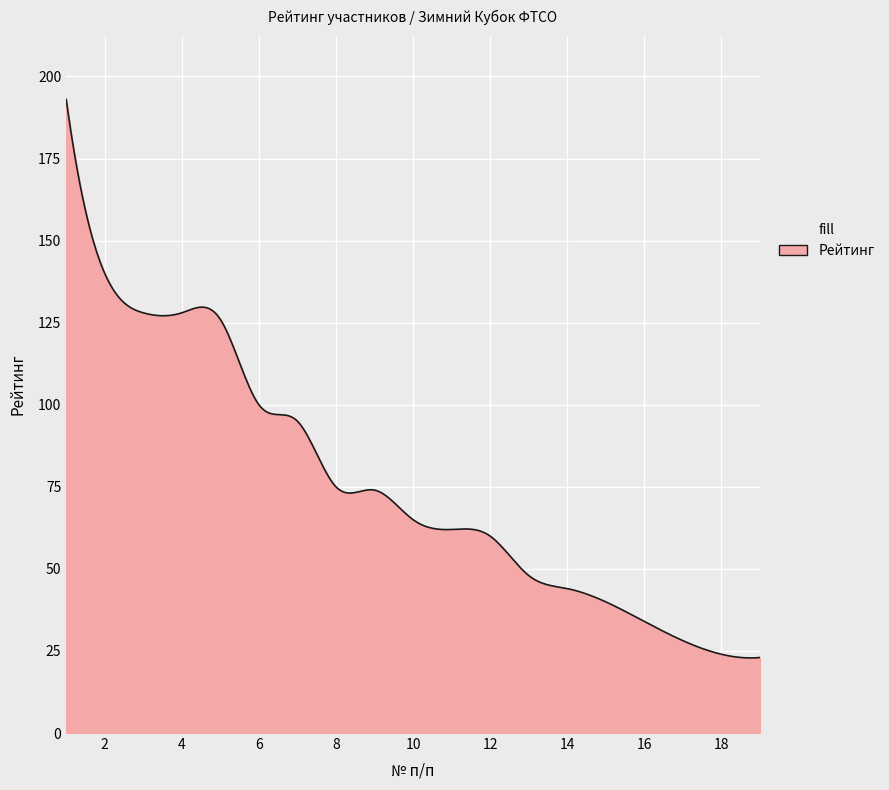

What is the greatest value displayed?

193.0